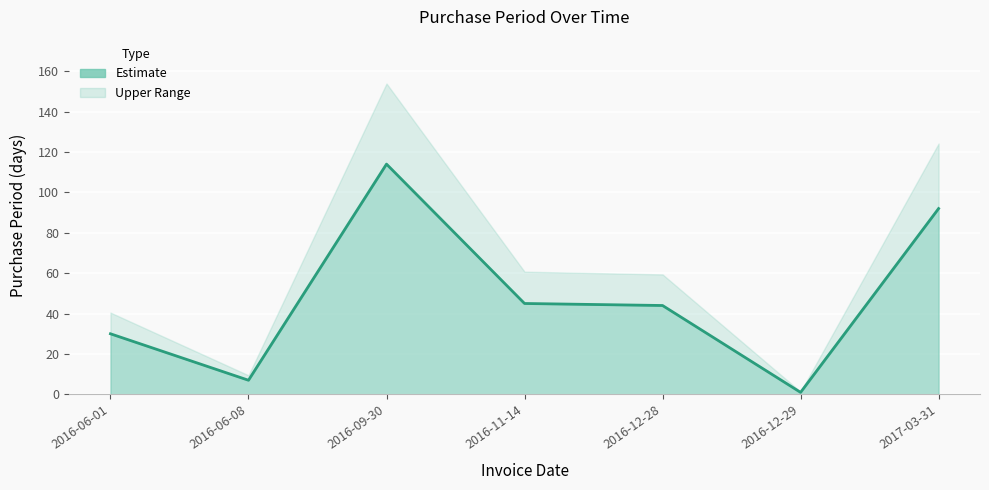

The value at 2016-12-28 is 44. True or false?

True